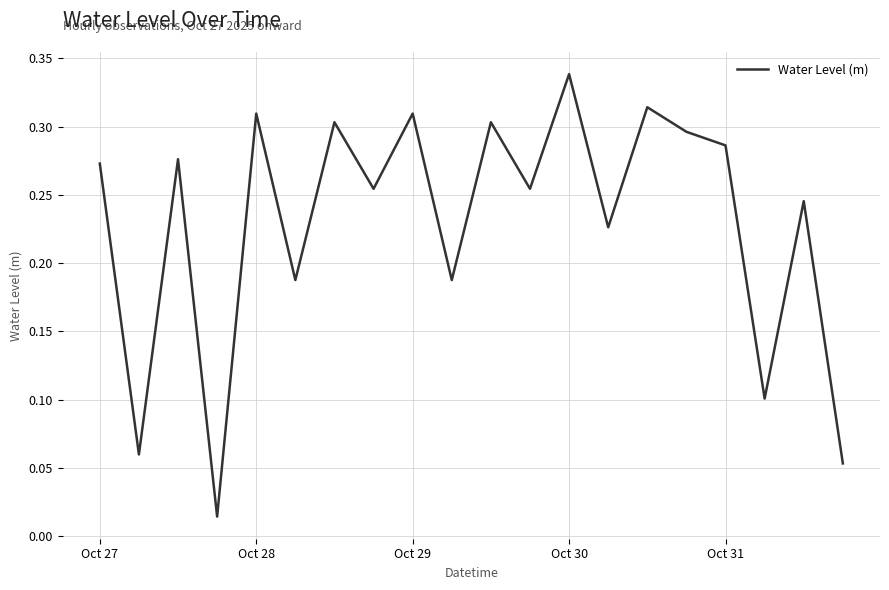

How many lines are shown in the chart?

1